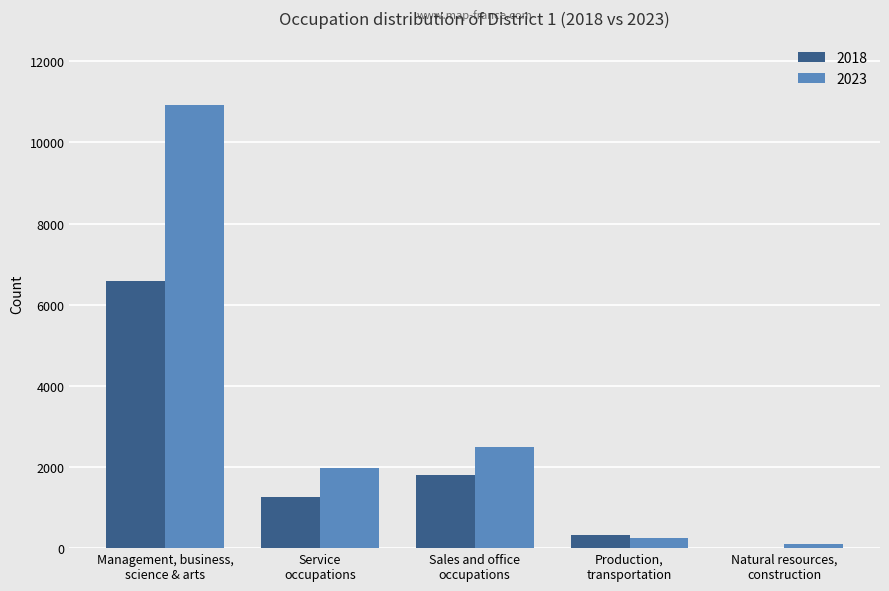

What are all the series names shown in the legend?

2018, 2023